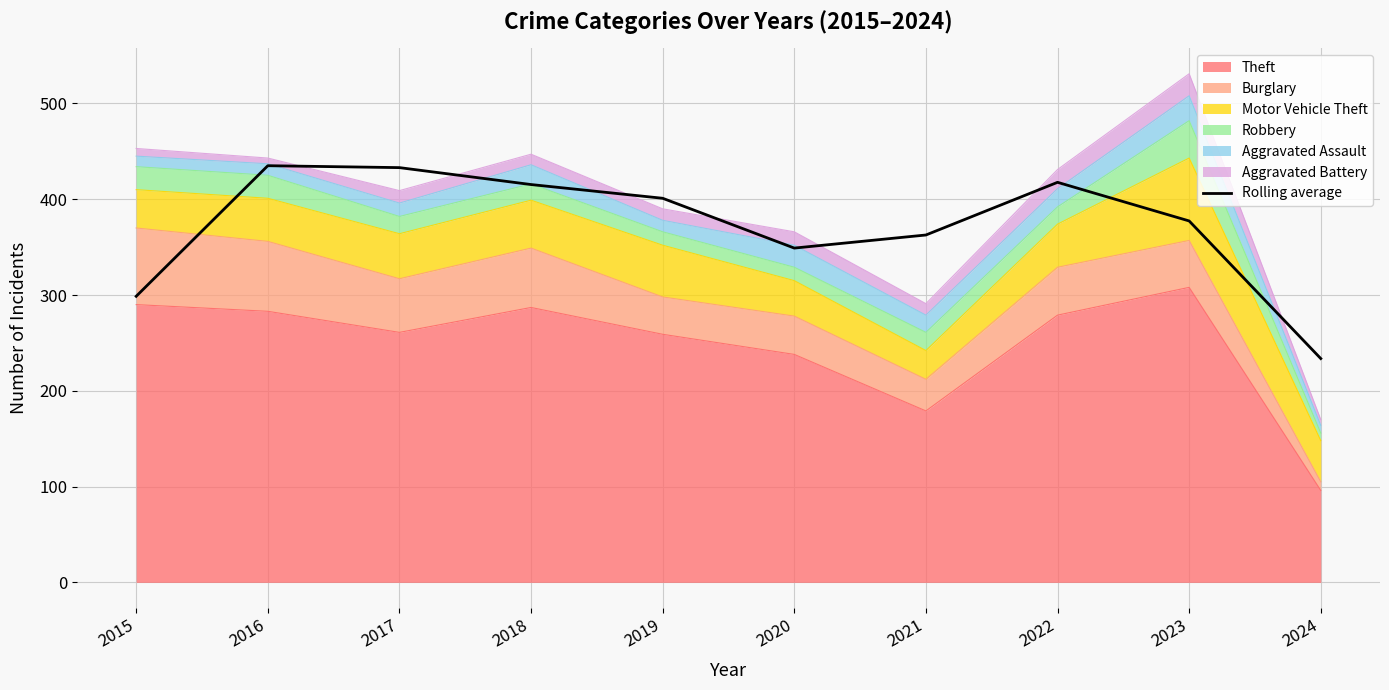

At which label does the data first exceed 401?

2016